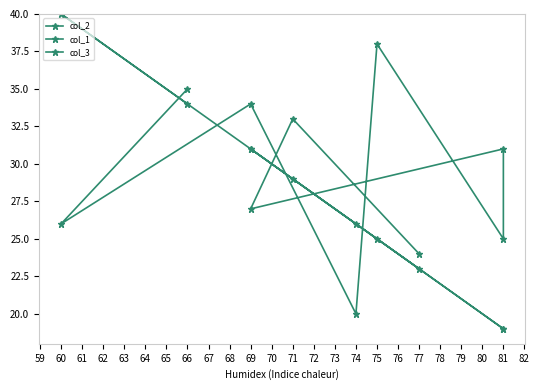

True or false: col_2 and col_1 intersect in this chart.

False